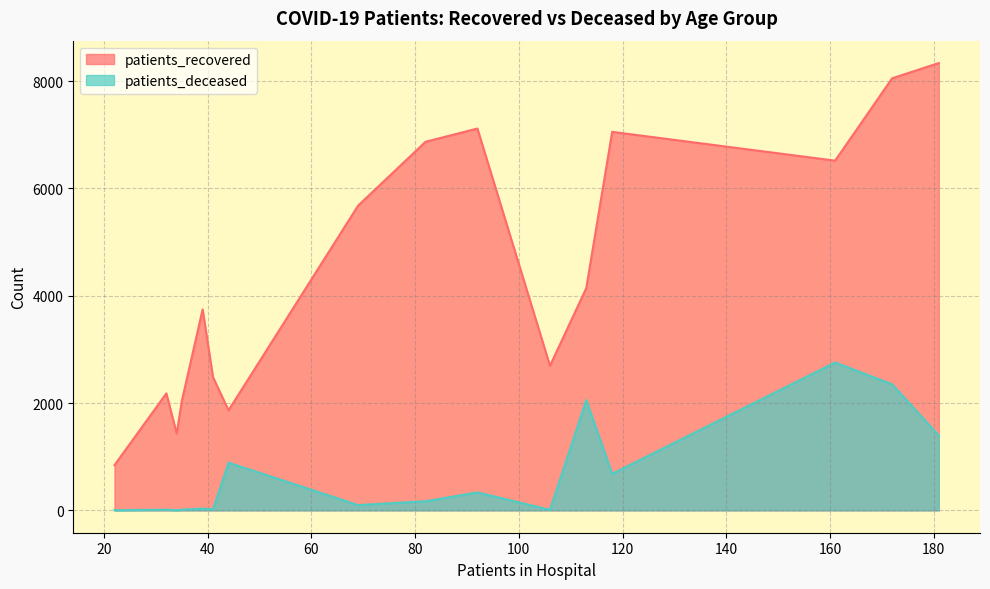

What is the maximum value for patients_recovered?

8338